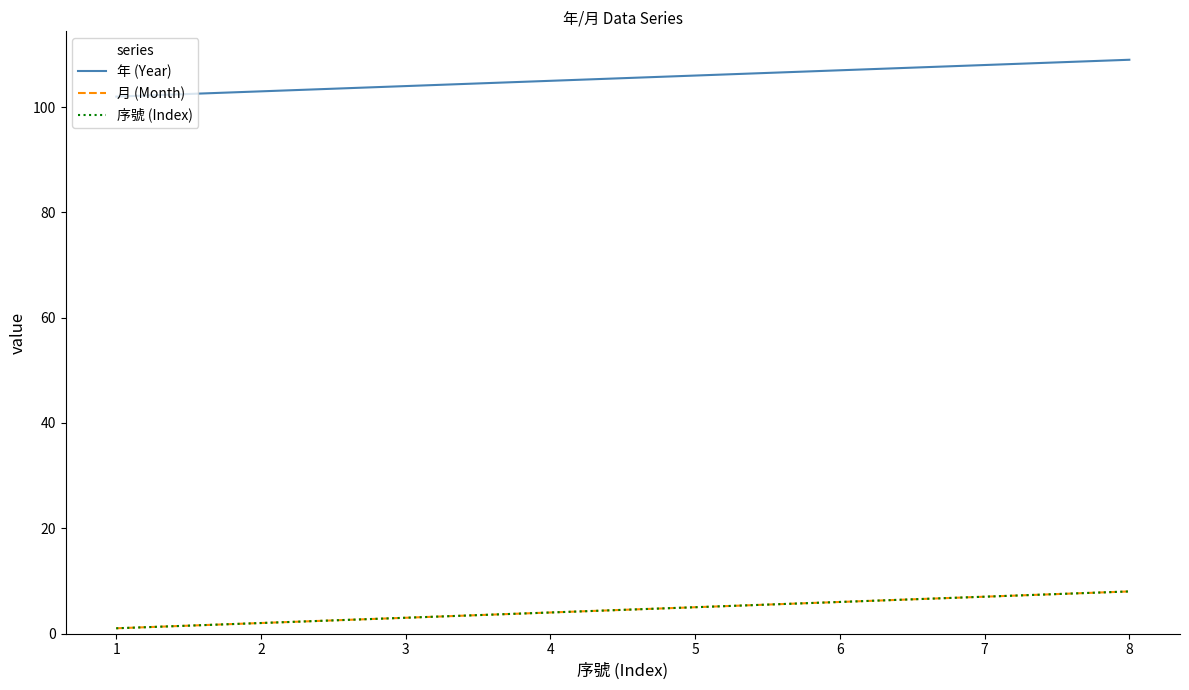

Which label corresponds to the largest value in the chart?

8